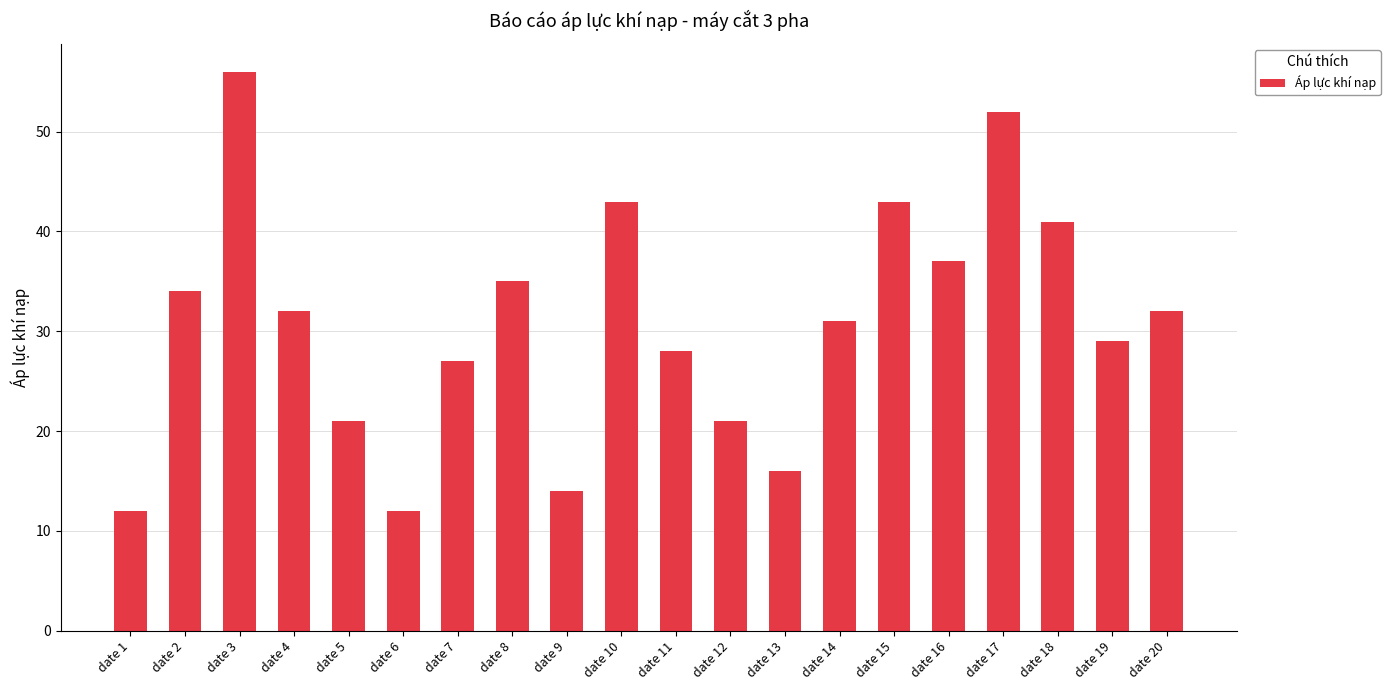

What is the difference between the values at date 1 and date 10?

31